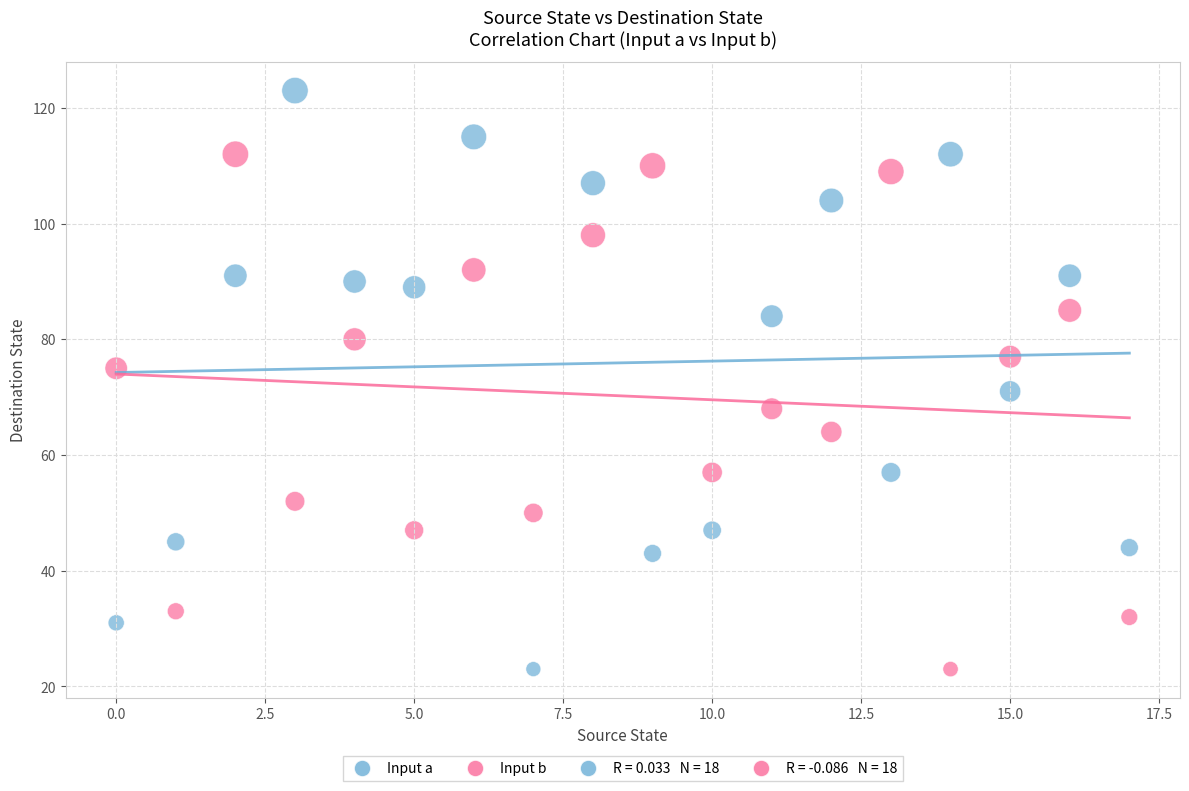

Across all data points, what is the range of Y values (max minus min)?

100